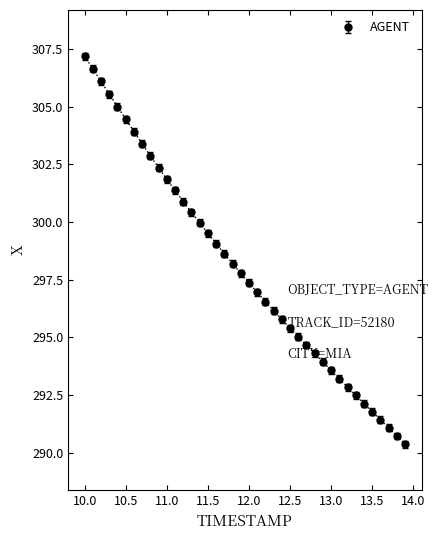

What is the difference between the maximum and minimum values?

16.8